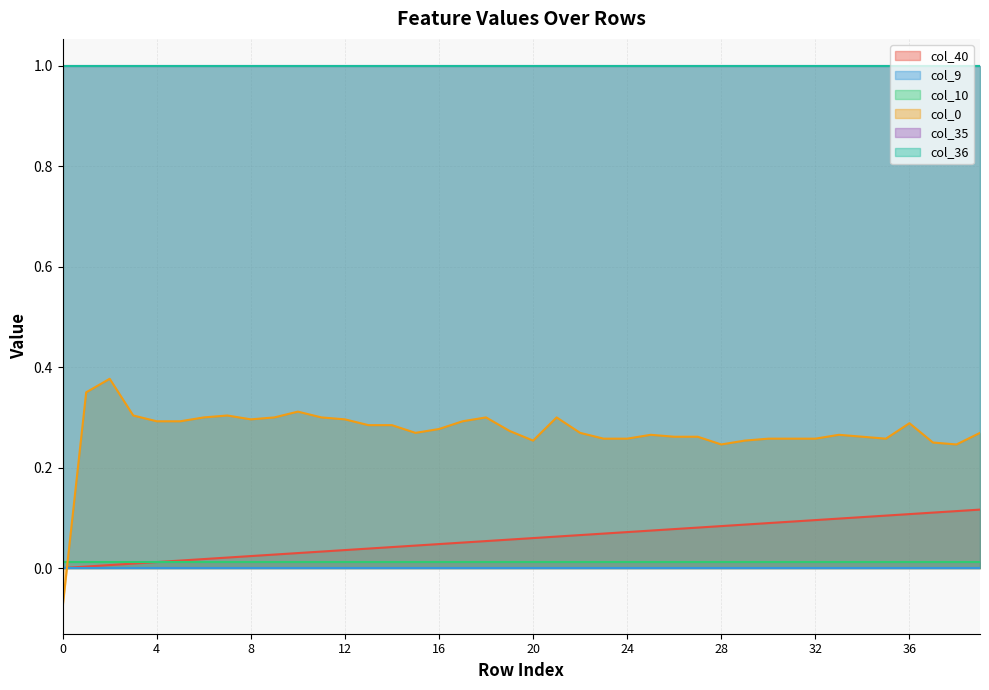

What is the total value across all series at 7?

2.3